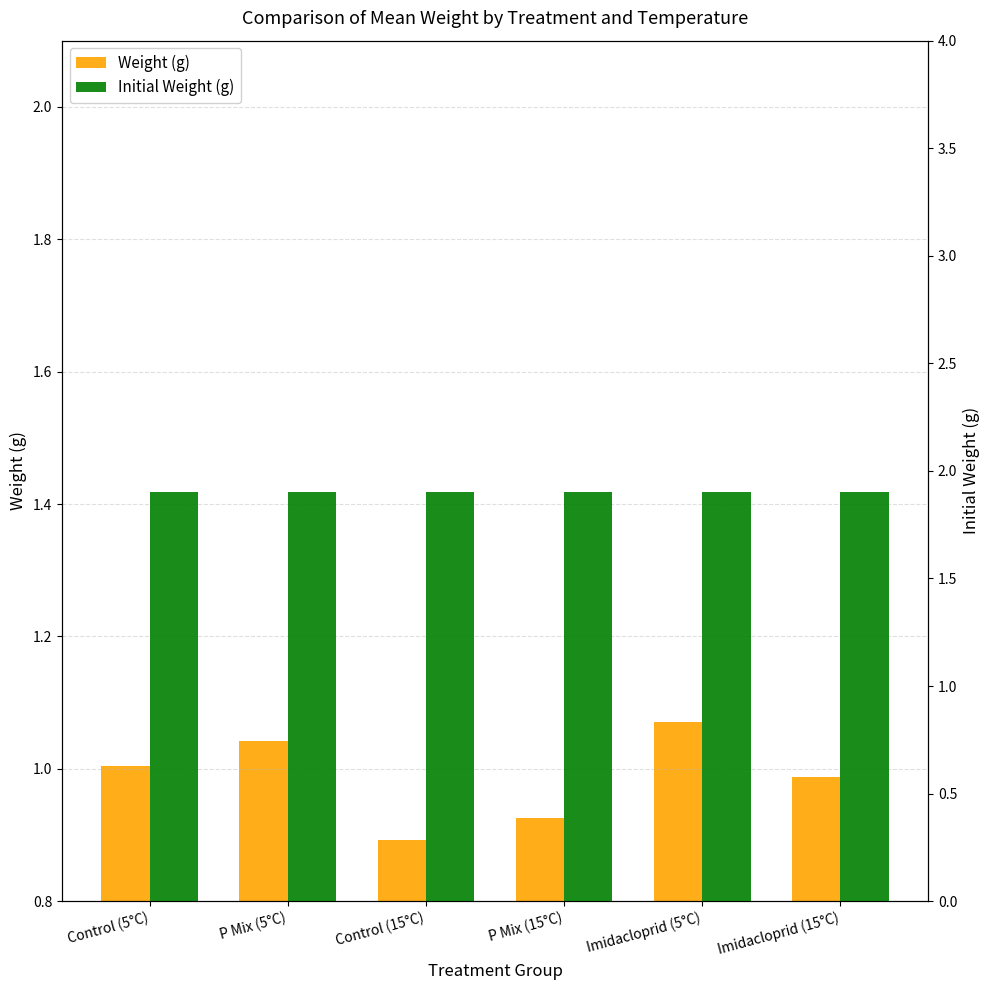

What is the difference between the highest and lowest values at Control (5°C)?

0.9